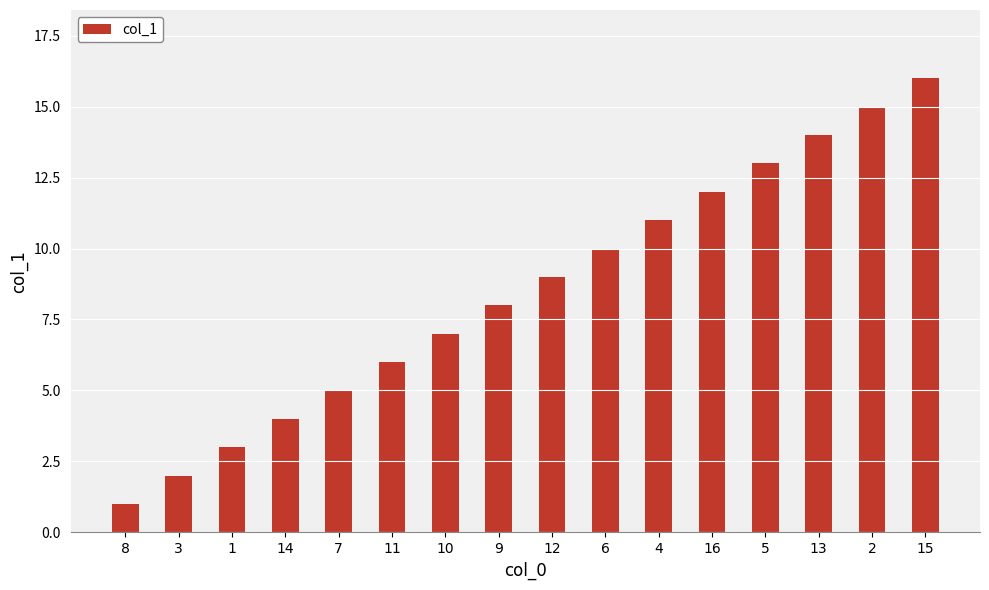

True or false: the data shows 4 at 11.

False